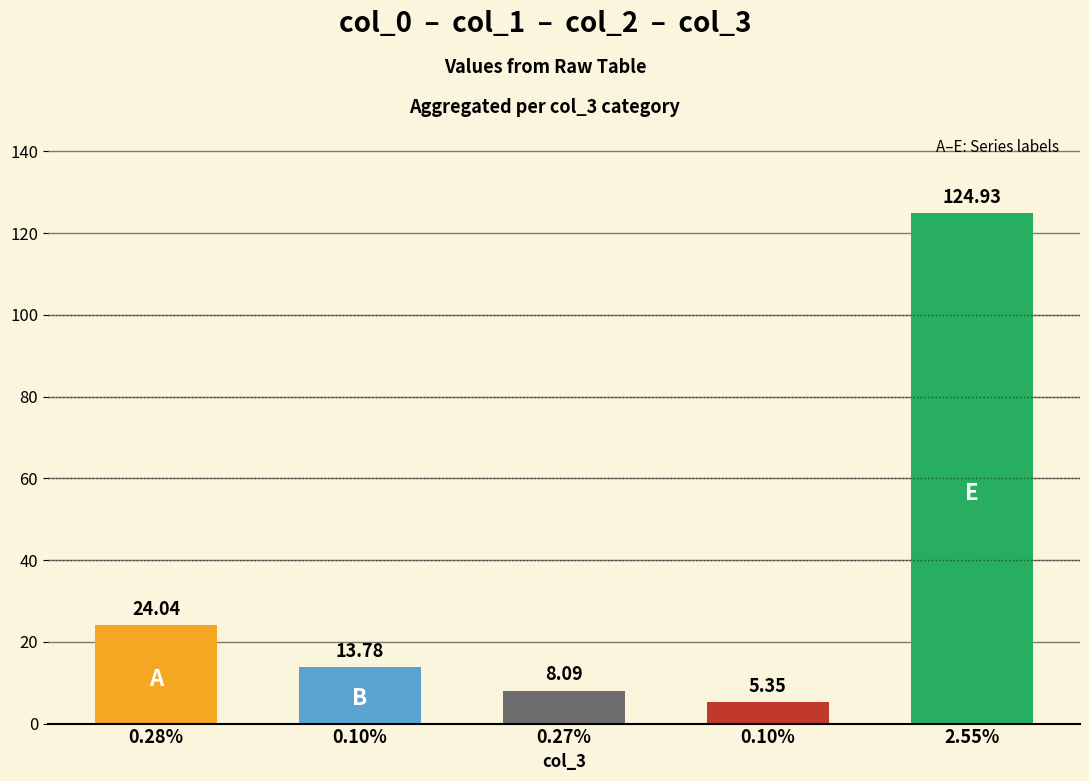

What is the change in value from 0.10% to 0.10%?

-8.4